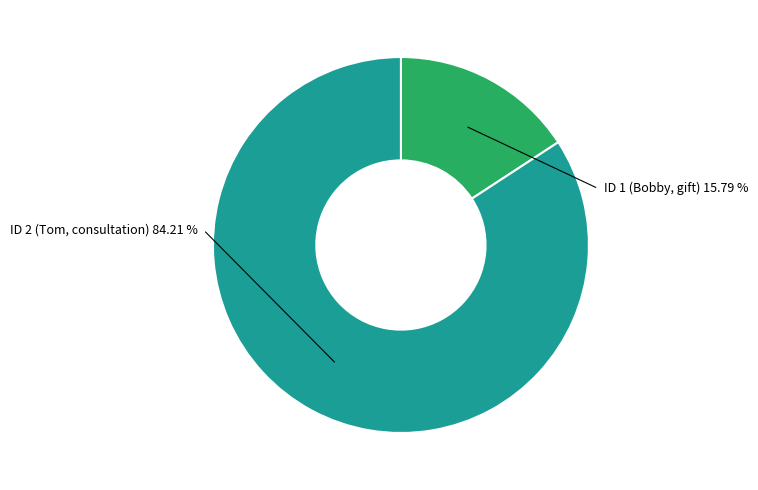

To the nearest percent, what portion does 1 represent?

16%